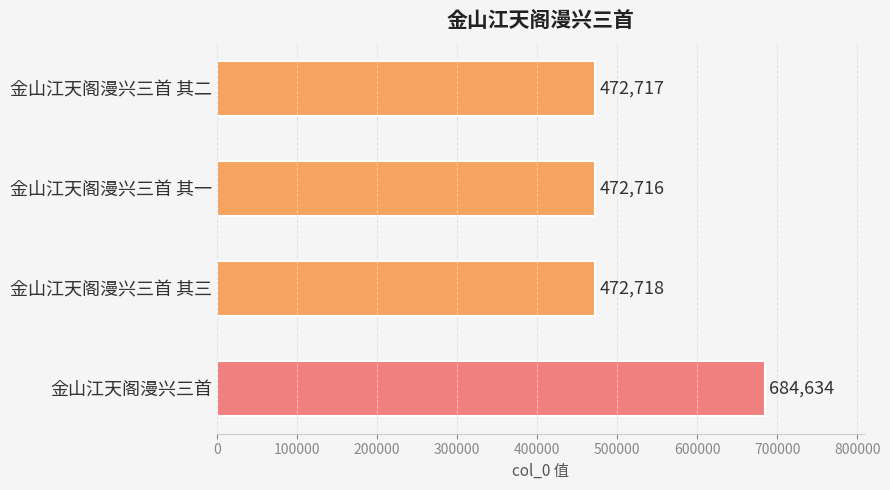

How many distinct data groups are displayed?

1